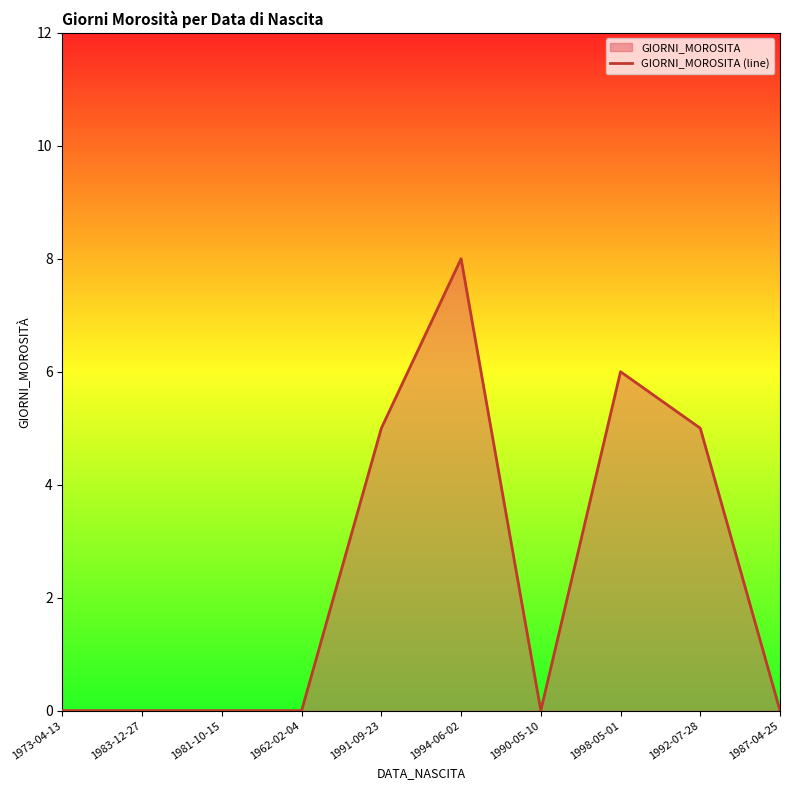

What is the change in value from 1991-09-23 to 1998-05-01?

+1